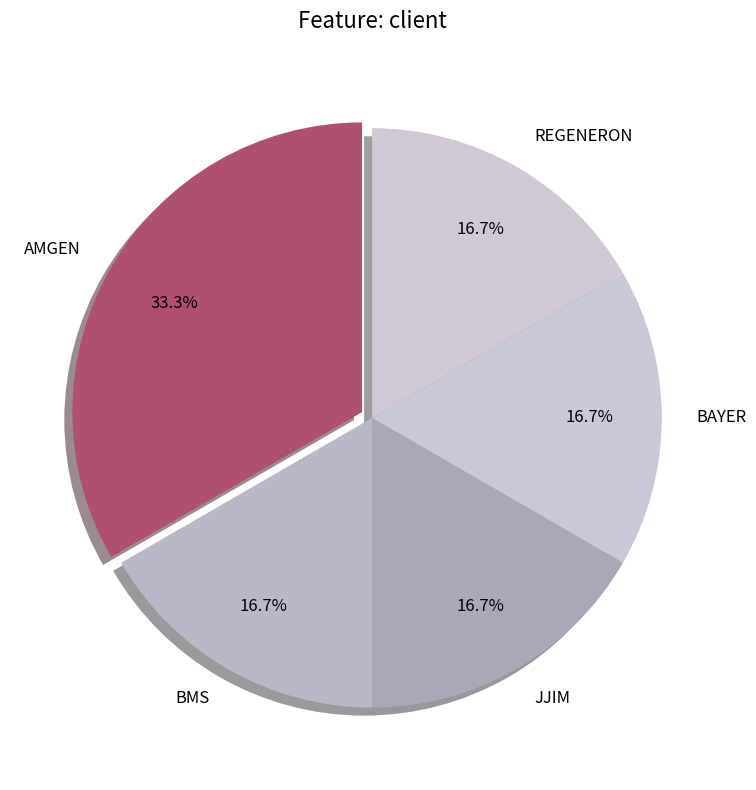

What is the largest slice in the pie chart?

AMGEN